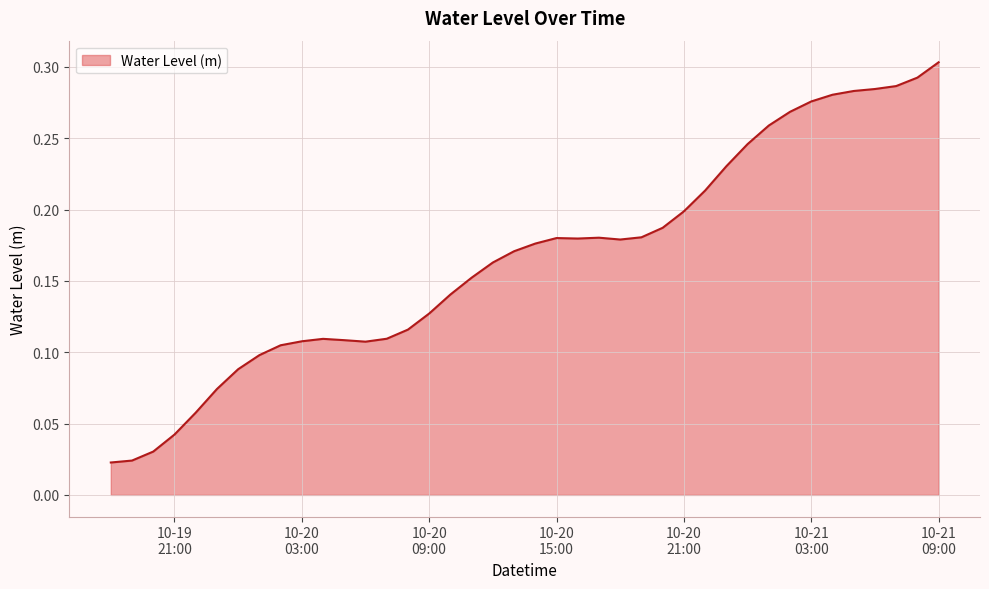

Does the chart have visible grid lines?

Yes